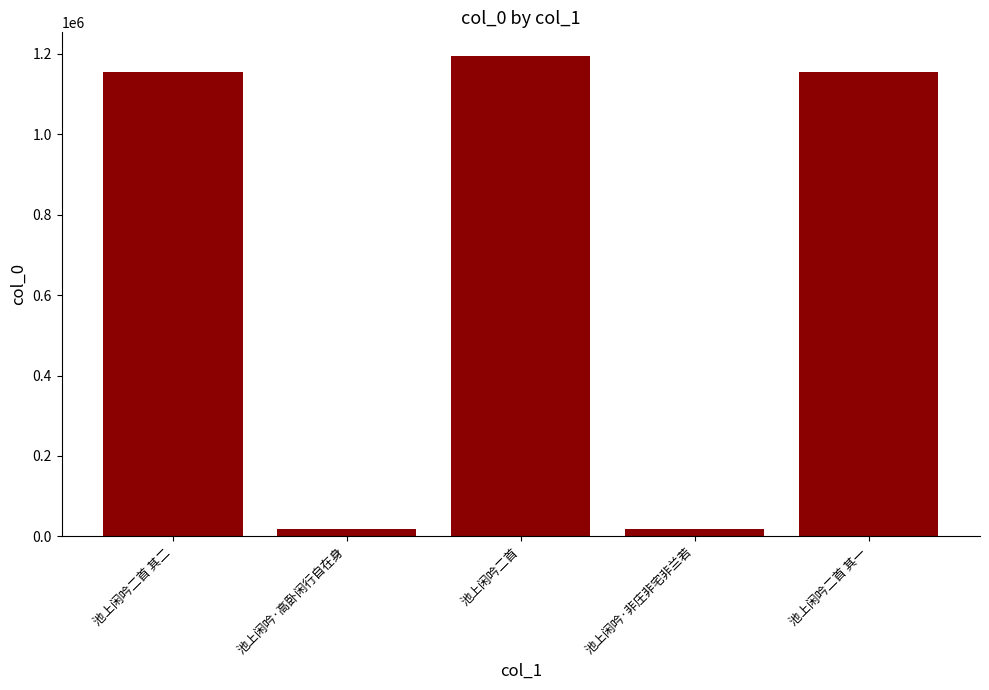

Where does the data first go above 1156012?

池上闲吟二首 其二